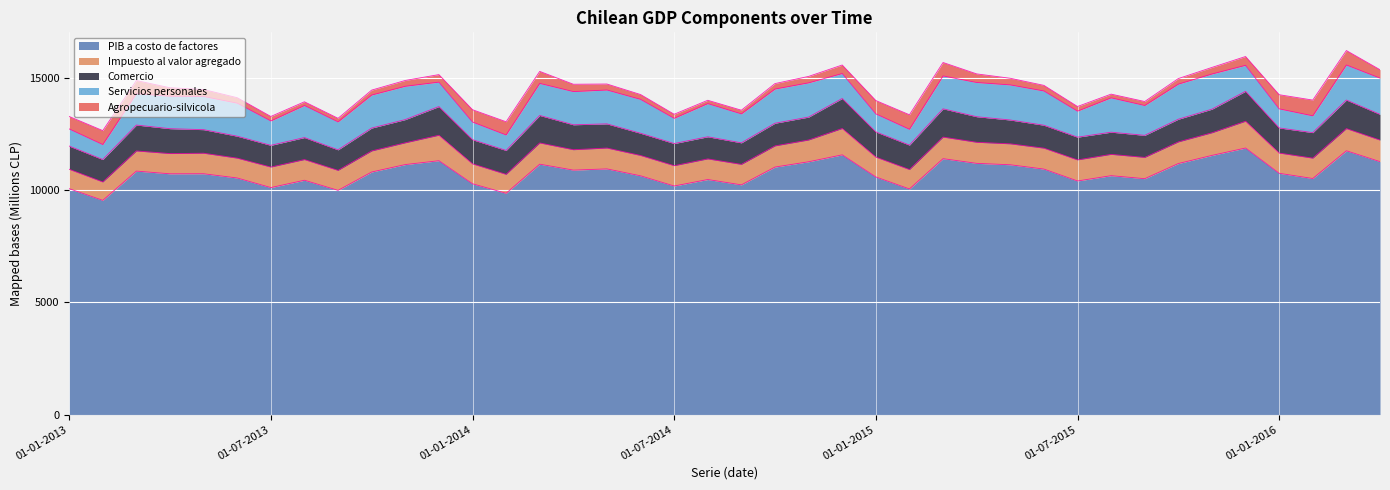

Between 01-08-2014 and 01-06-2014, which is larger?

01-06-2014